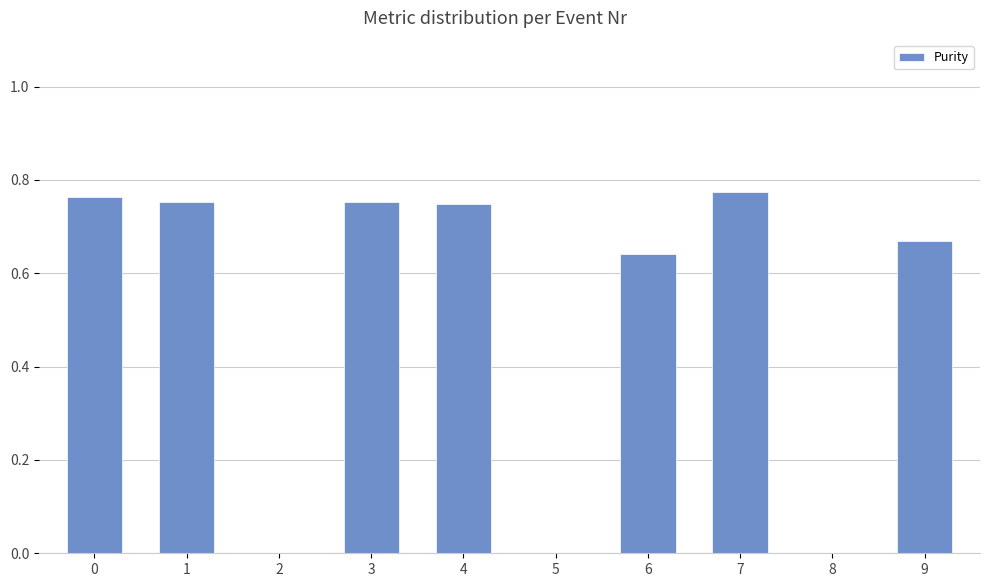

The chart shows a value of 0.4 at 1. True or false?

False